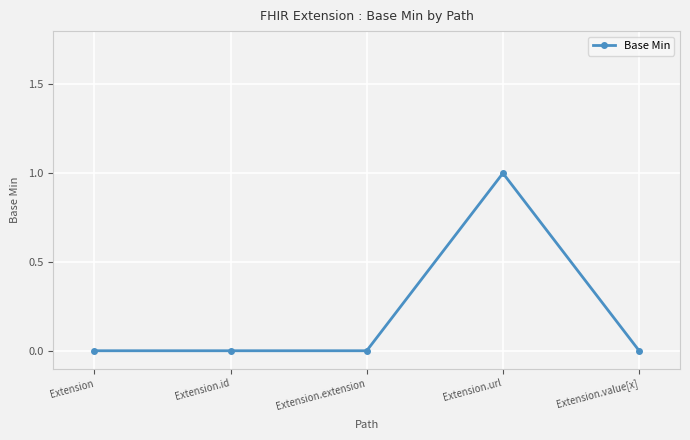

Does the chart have visible grid lines?

Yes